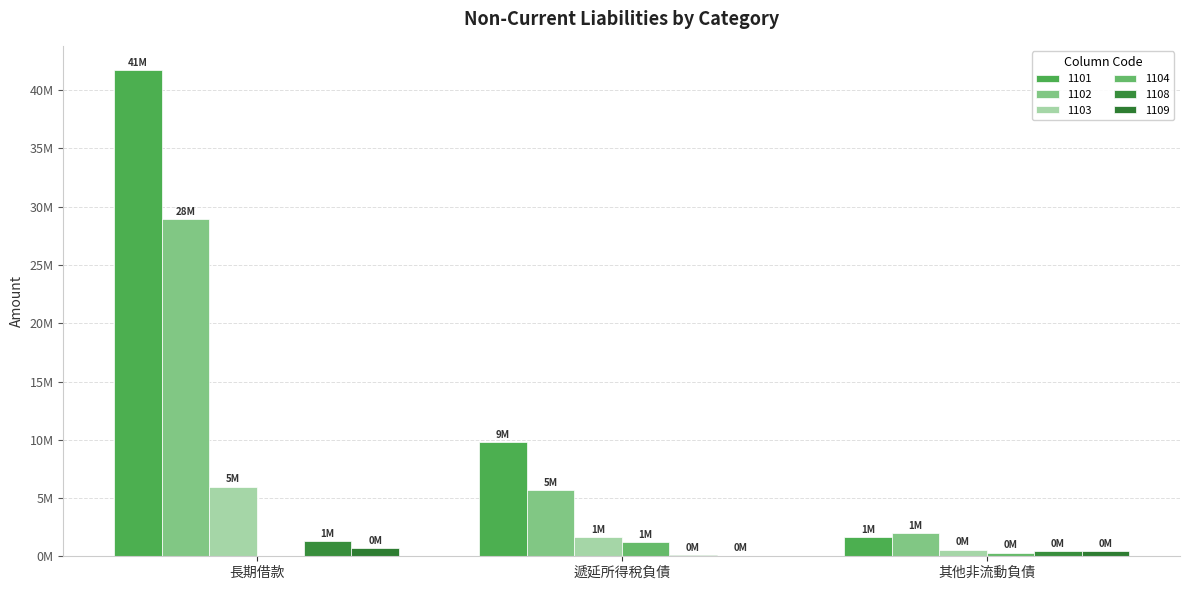

Which has a higher value, 長期借款 or 遞延所得稅負債?

長期借款